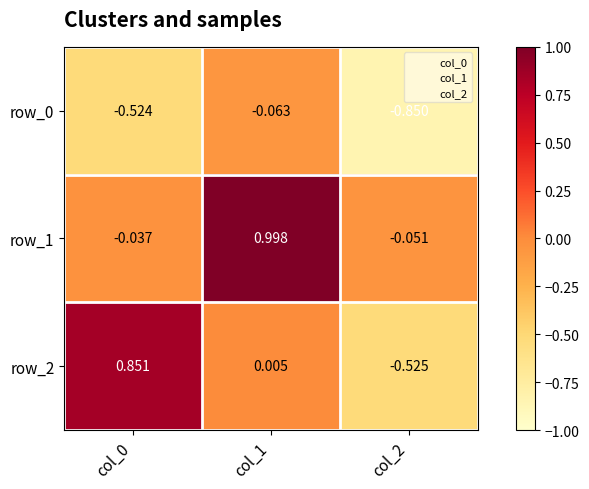

Which category has the lowest value across all series?

col_2